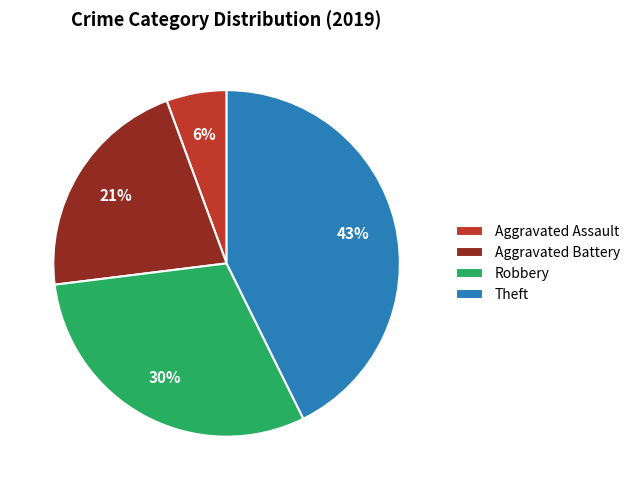

How many segments does this pie chart have?

4